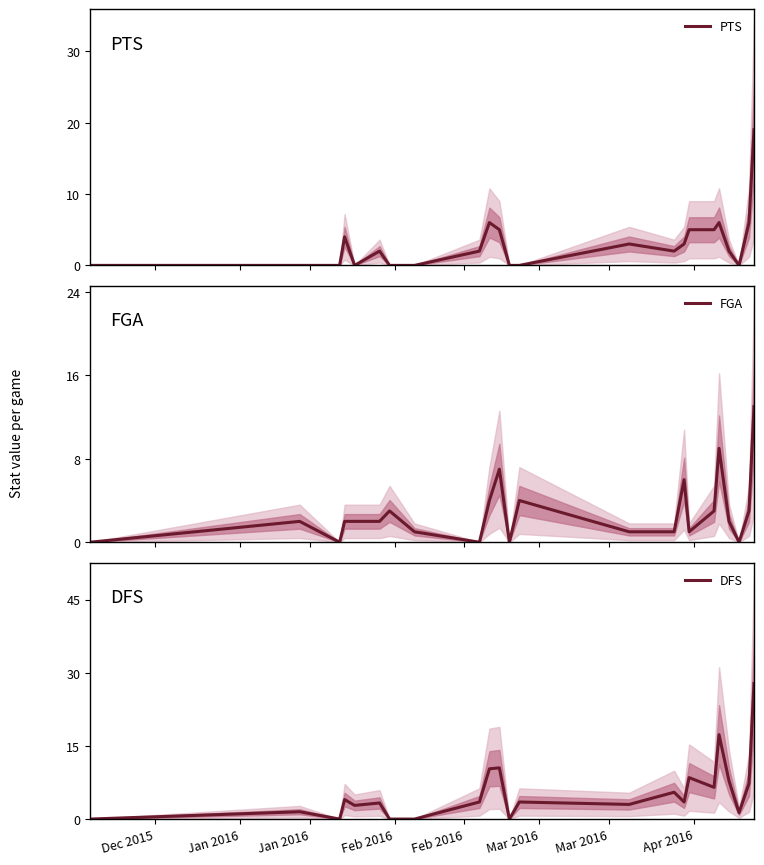

True or false: DFS has more than 0 points higher than both neighbors.

True